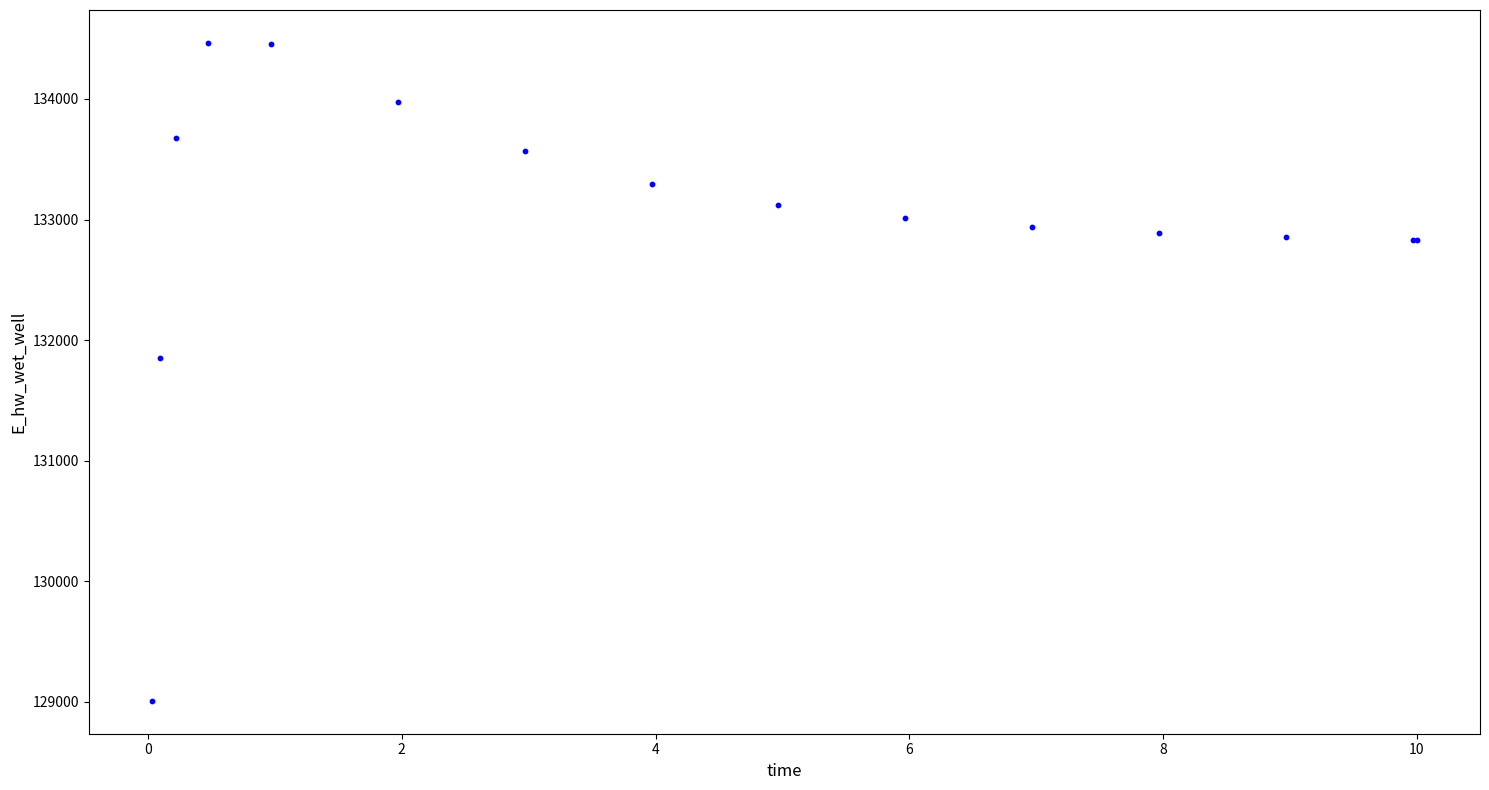

What Y value in the scatter plot is closest to 131737?

131855.6